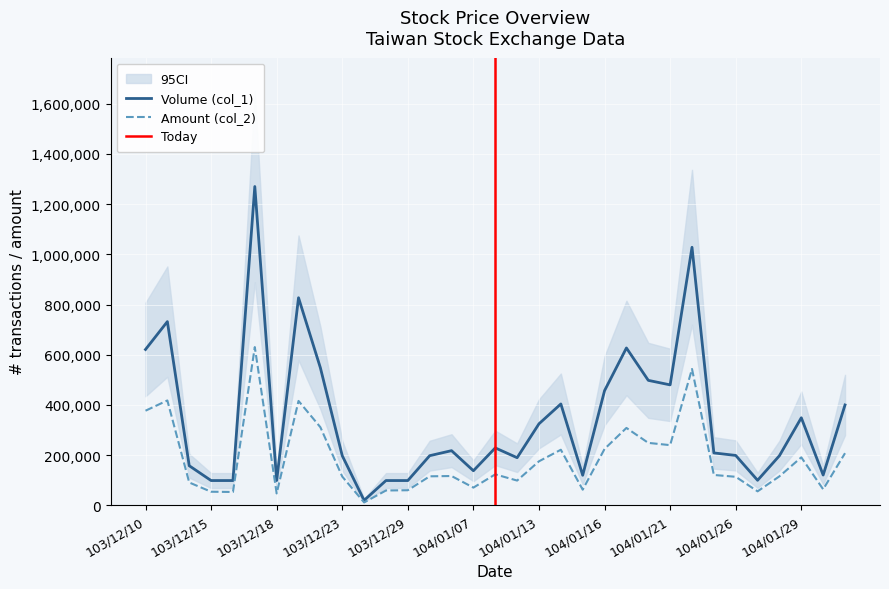

At which category is the sum across all series the highest?

103/12/17